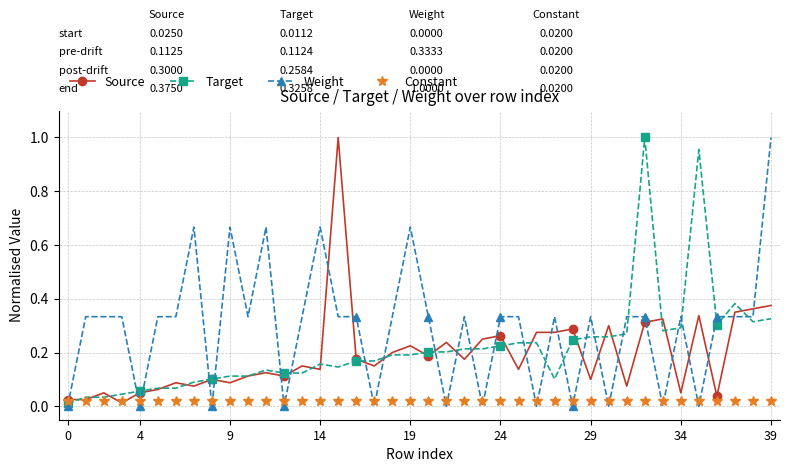

Which series has the largest total across all categories?

Weight